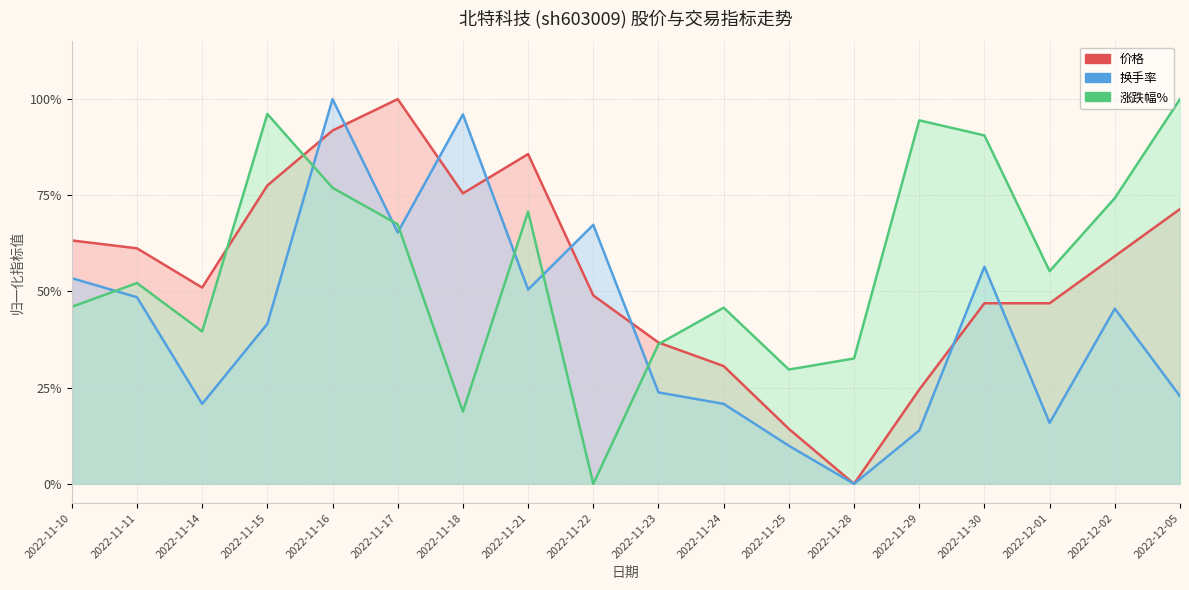

How many data points in 价格 are above 0?

17